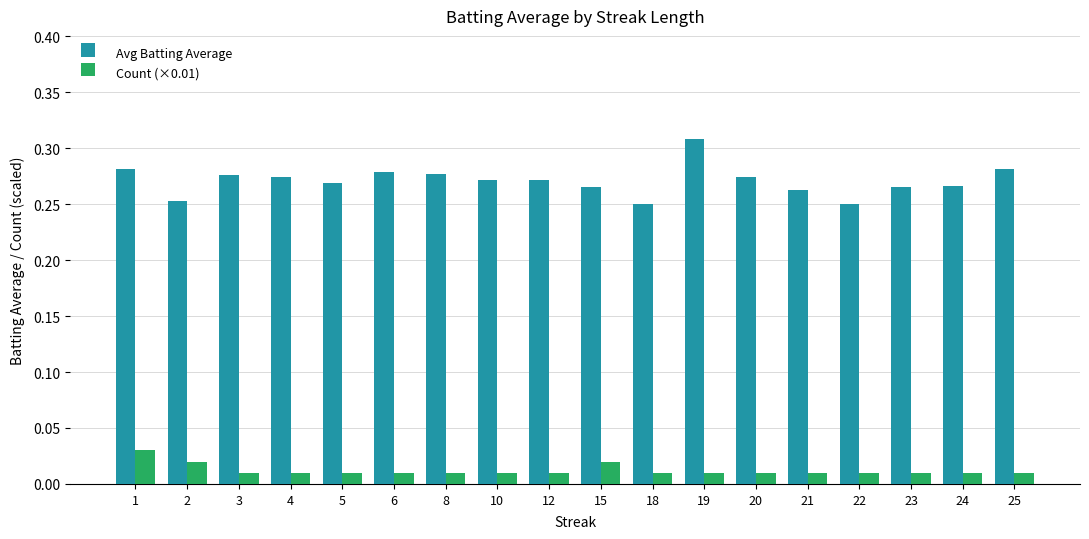

Is the value of Count (×0.01) at 20 greater than the value of Avg Batting Average at 6?

No